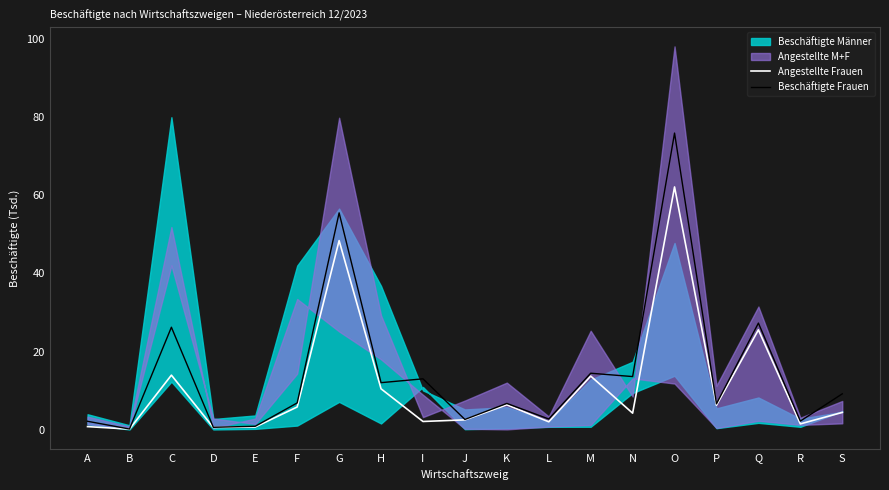

What is the minimum value shown in the chart?

0.1